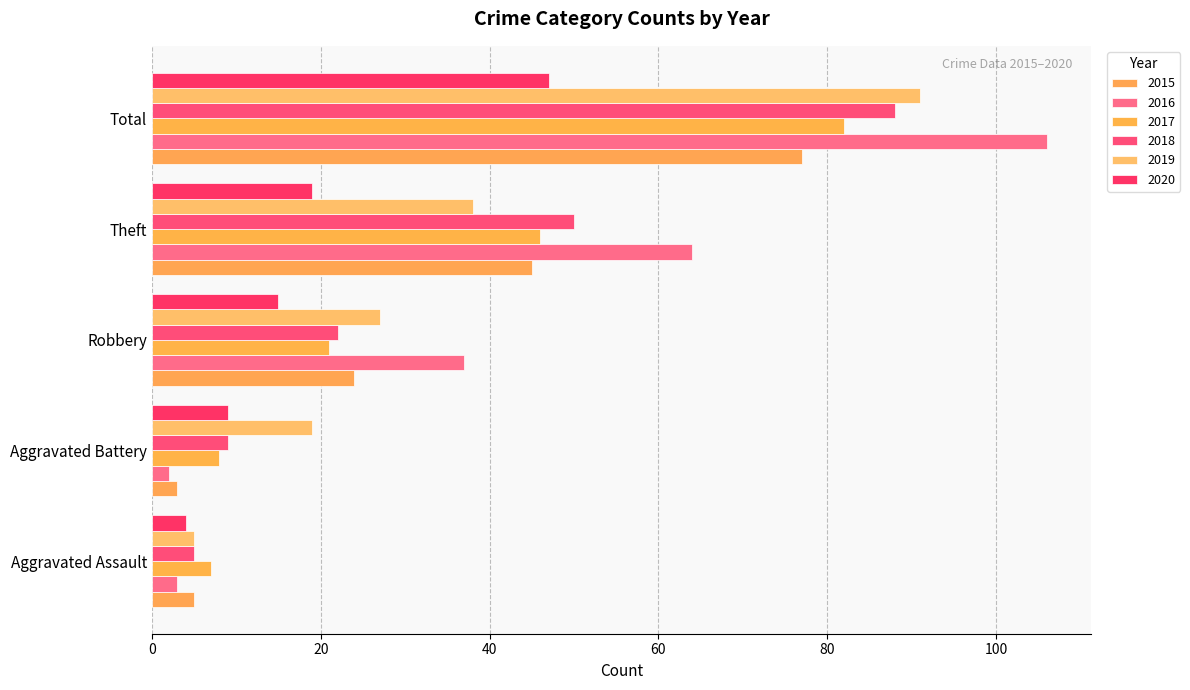

At which label is 2016 closest to 54?

Theft